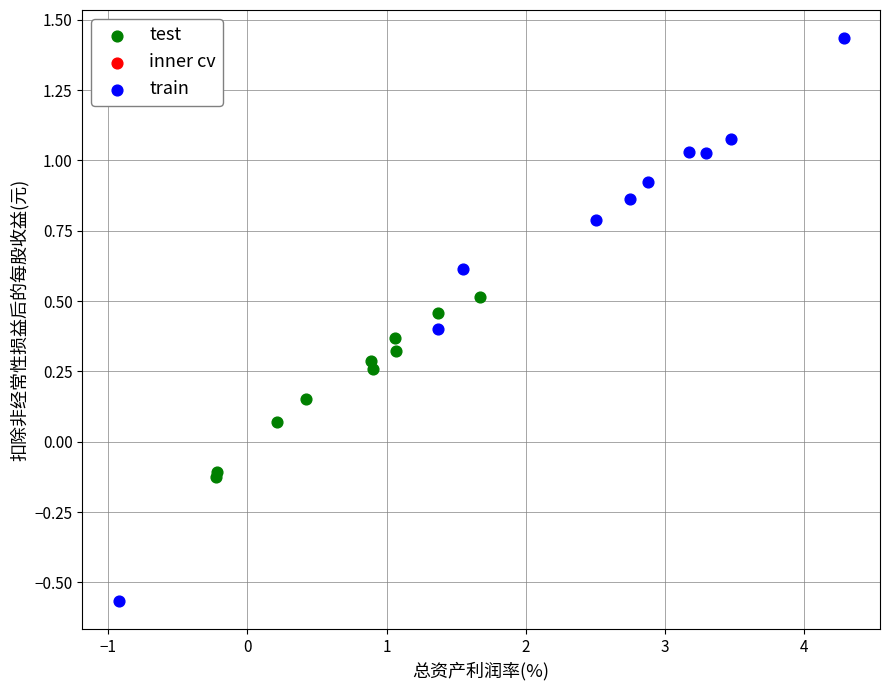

Which series contains the lowest Y value?

train